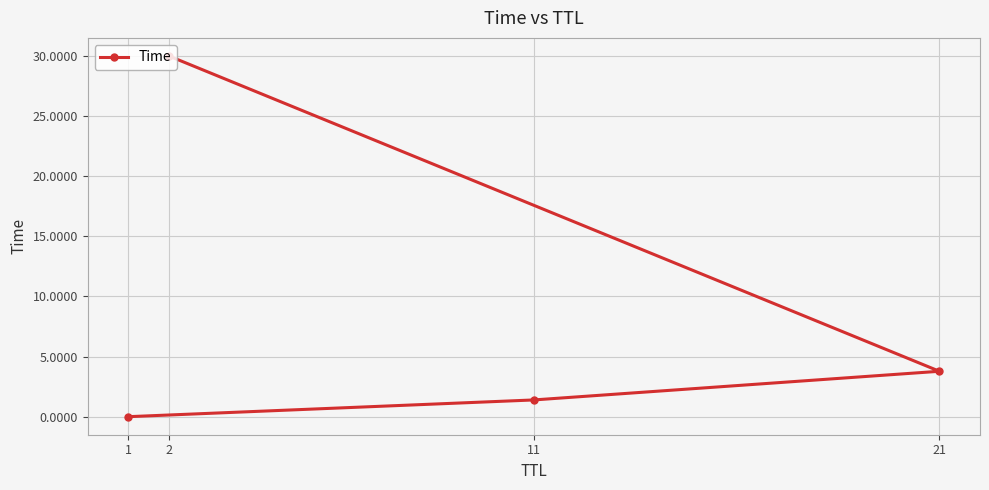

Is it true that the value at 2 is 11.5?

False